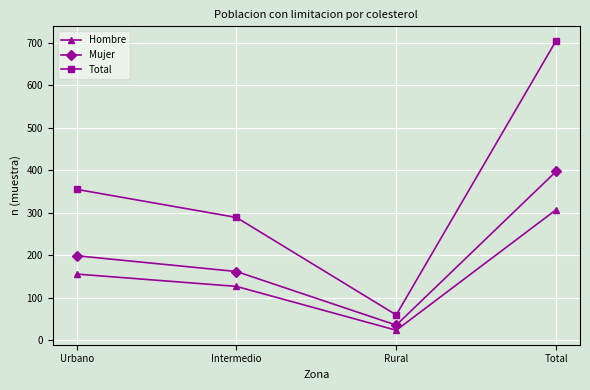

Between Urbano and Total, which series saw the biggest shift?

Total